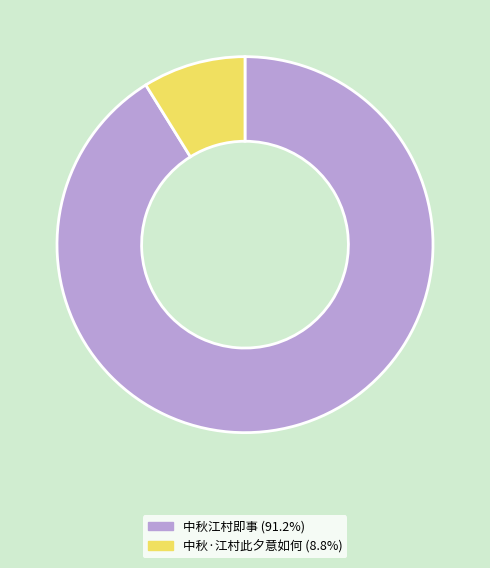

Count the number of slices in the pie.

2